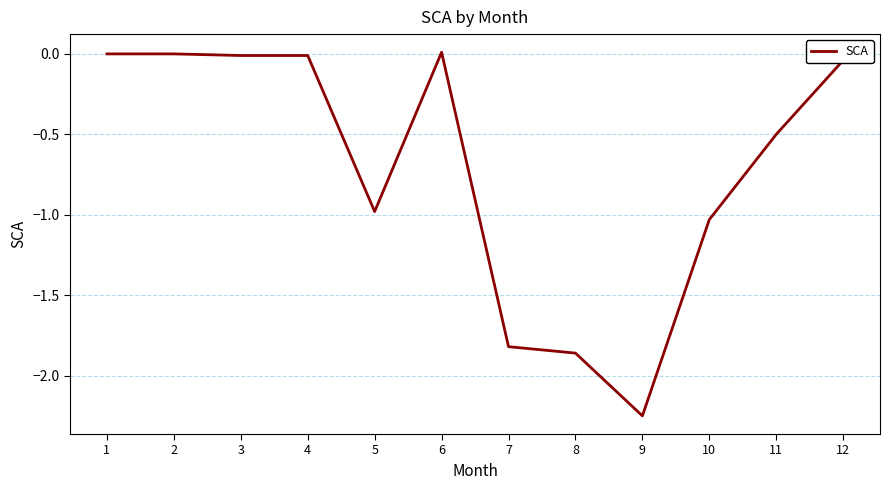

The value at 8 is -2.7. True or false?

False